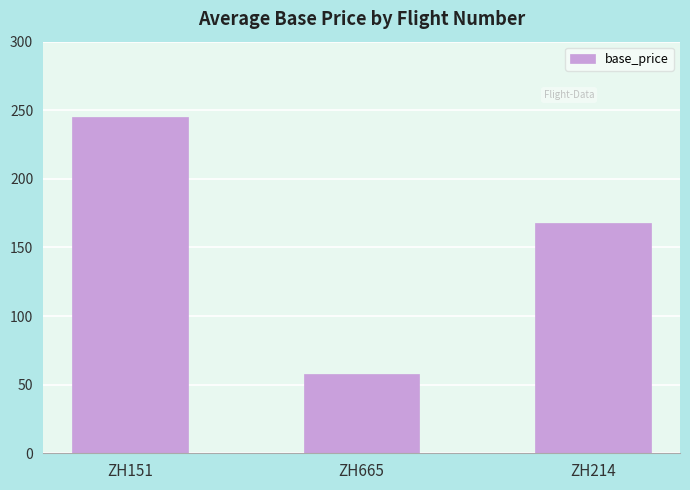

At which category does the chart reach its peak across all series?

ZH151